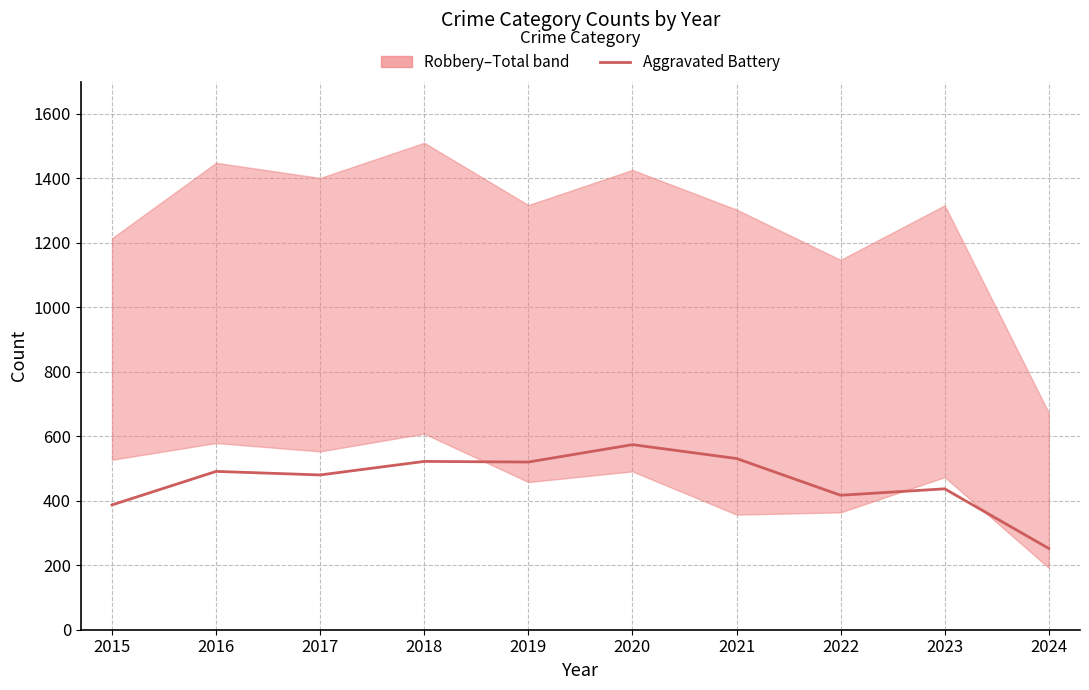

At which category does the data reach its first local peak?

2016